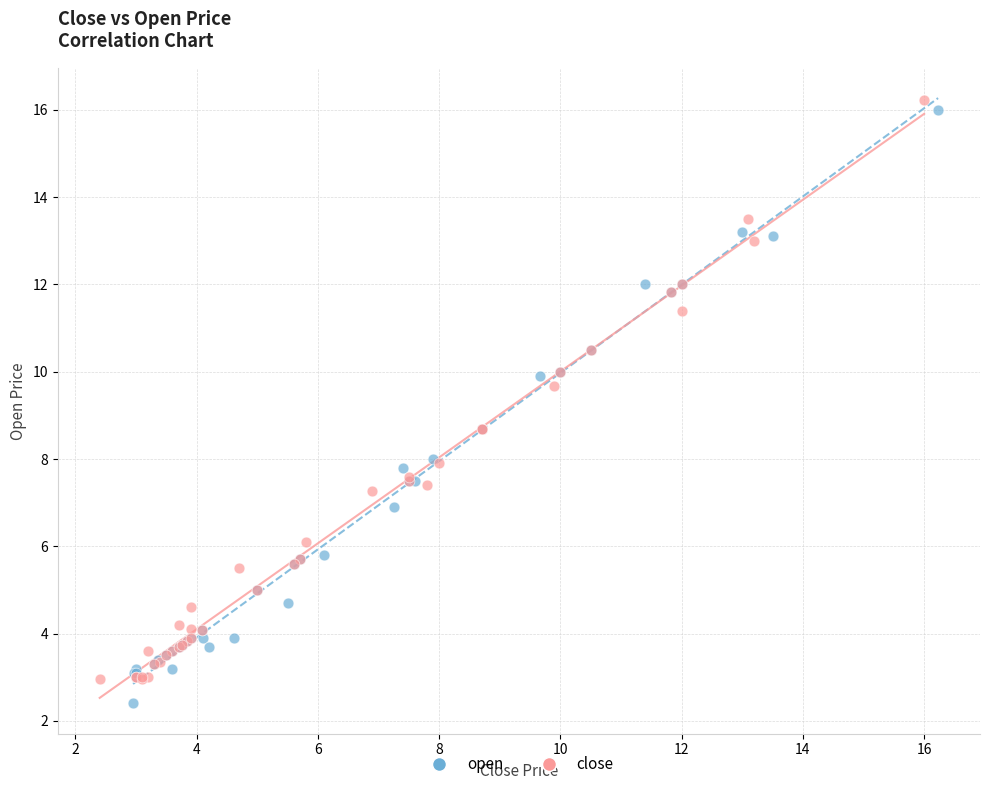

Which series has the largest Y range (max minus min)?

open